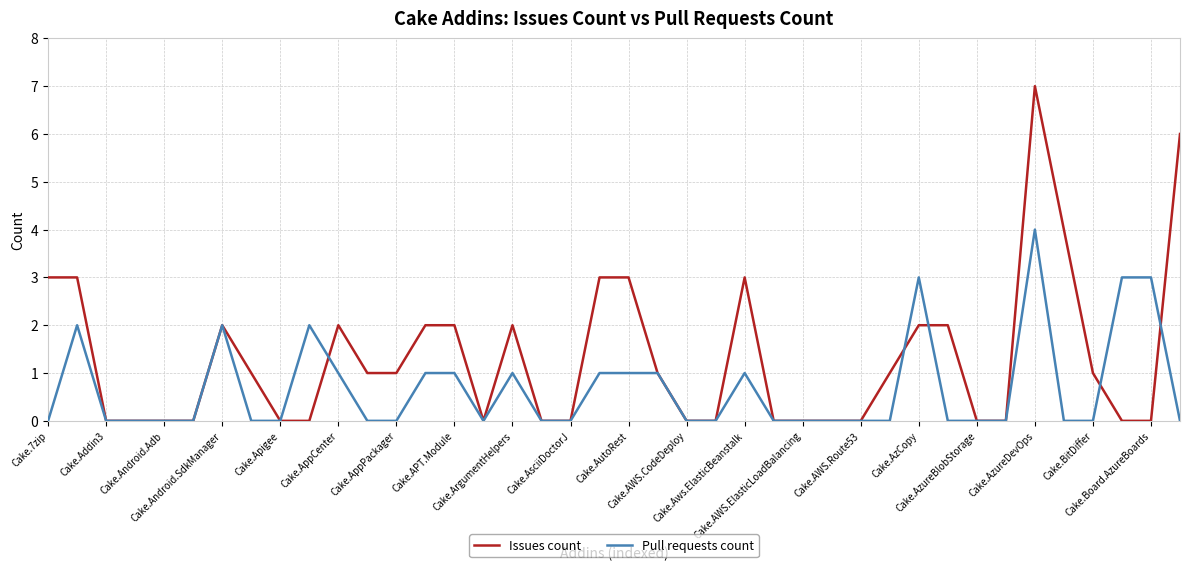

List the series in order of their overall mean, lowest first.

Pull requests count, Issues count